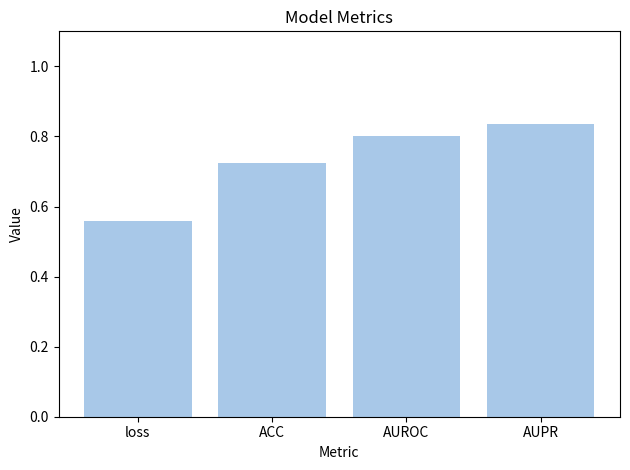

Rank the categories by value from lowest to highest.

loss, ACC, AUROC, AUPR